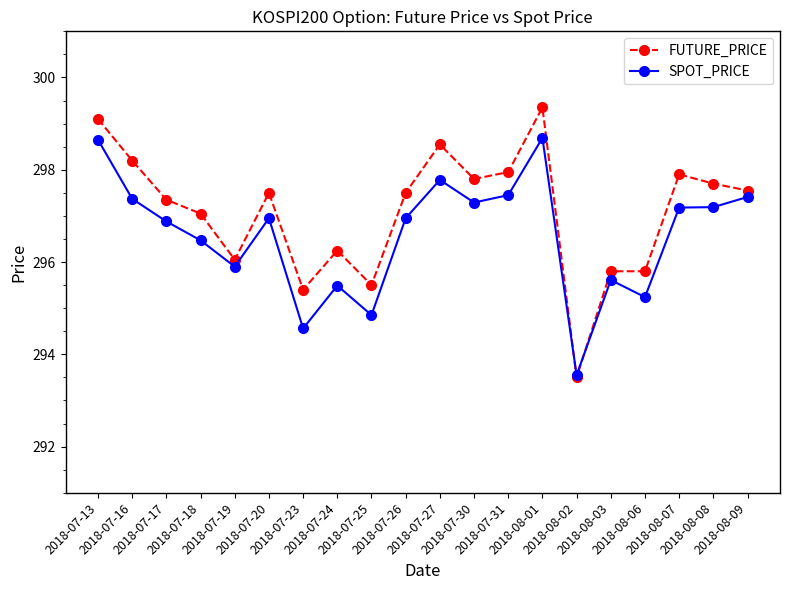

Is it true that SPOT_PRICE equals 456.5 at 2018-07-17?

False